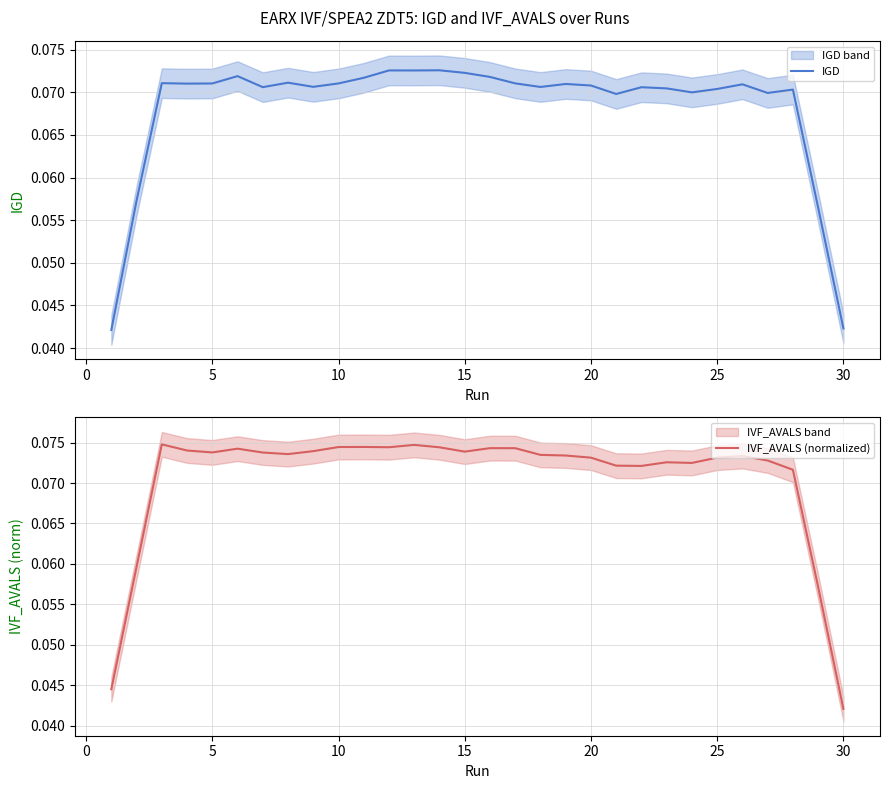

What are all the series names shown in the legend?

IGD, IVF_AVALS (normalized)